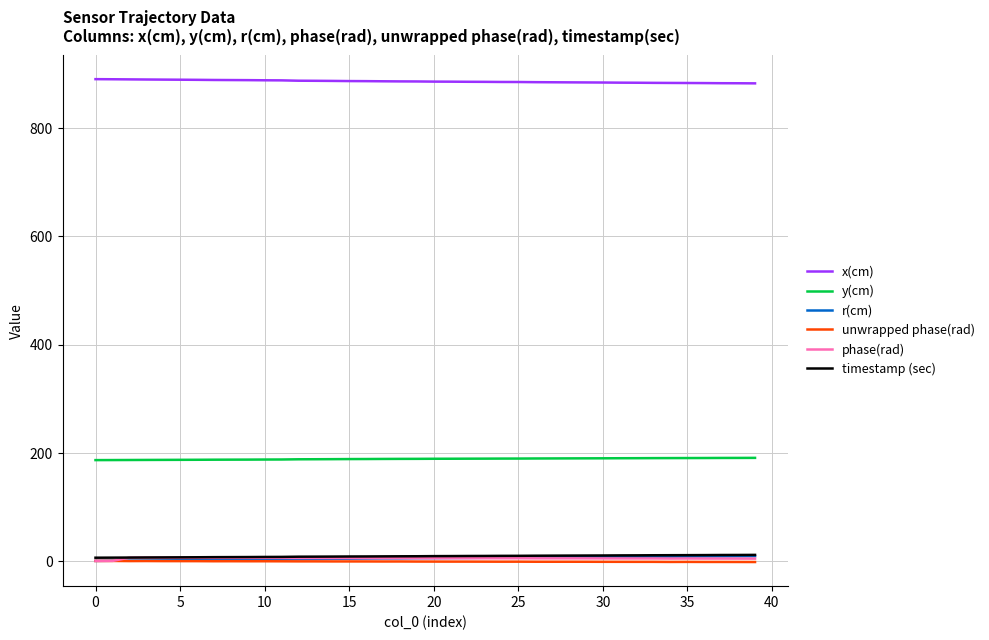

How many categories are shown in the chart?

40